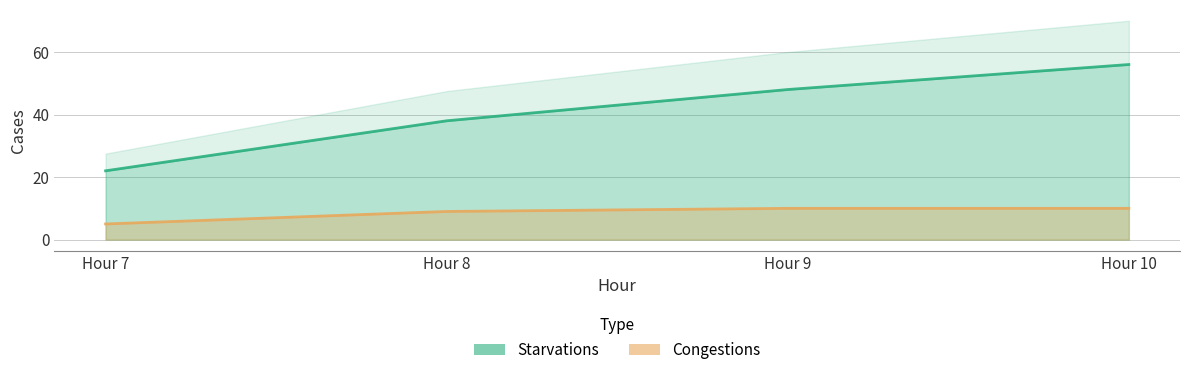

True or false: Starvations and Congestions intersect in this chart.

False